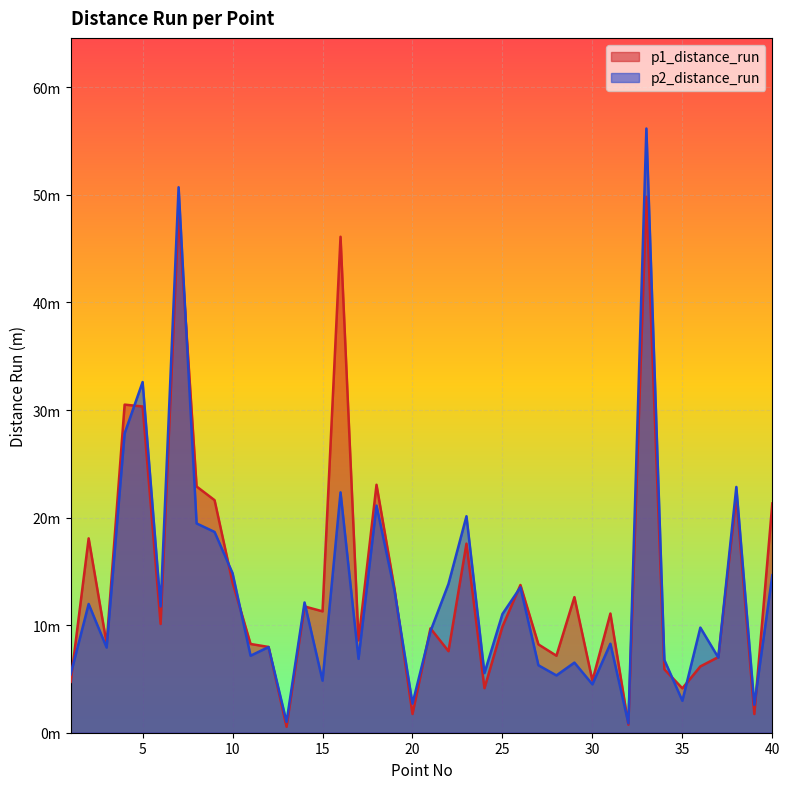

At which label does p2_distance_run first exceed 9?

2